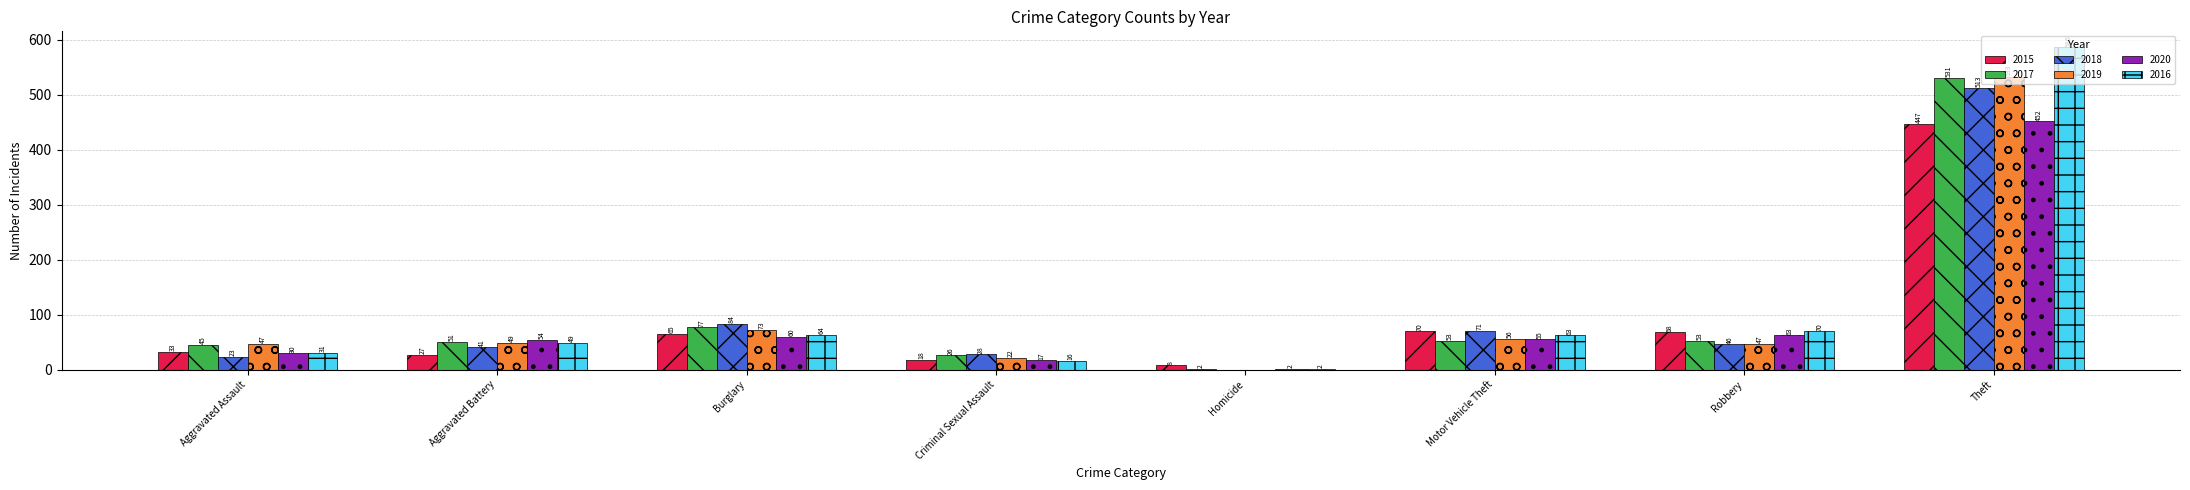

What is the sum of the 2015 values at Robbery and Theft?

515